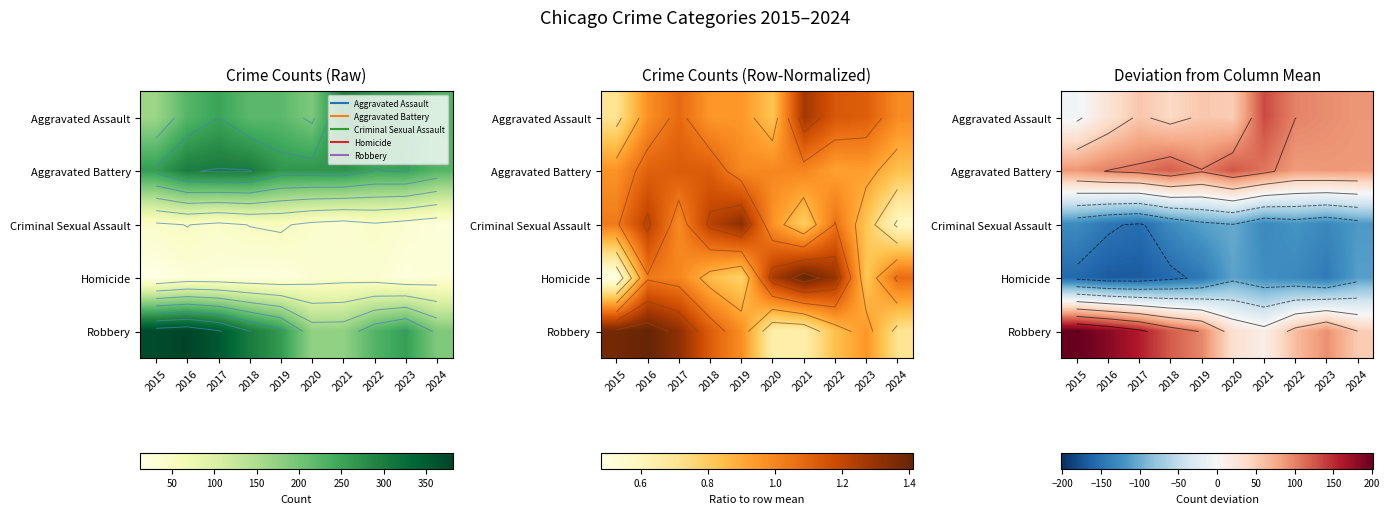

At which label does Aggravated Assault reach its peak?

2021